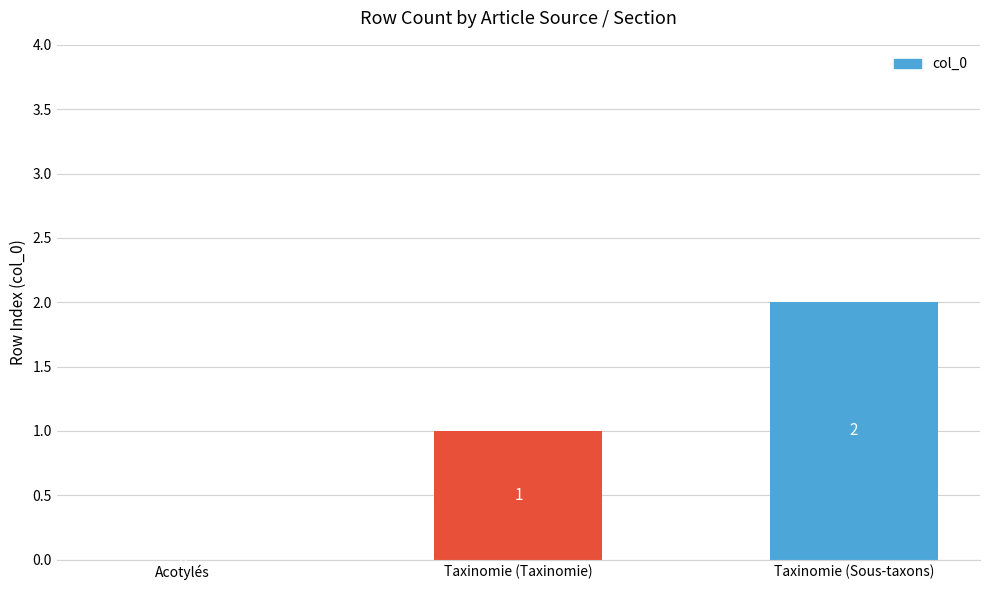

What is the change in value from Taxinomie (Taxinomie) to Taxinomie (Sous-taxons)?

+1